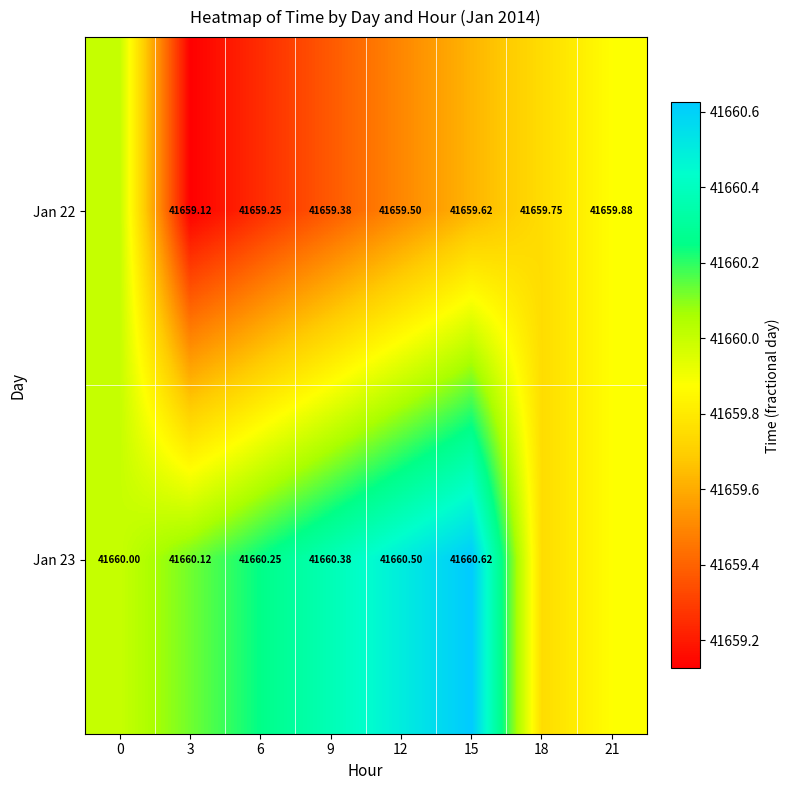

Is the value of Jan 23 at 9 greater than the value of Jan 22 at 21?

Yes